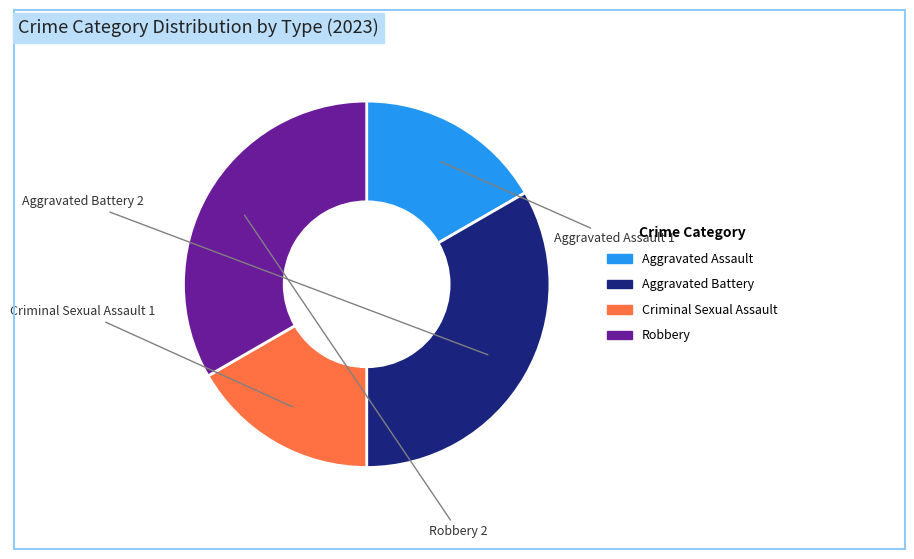

Between Criminal Sexual Assault and Robbery, which is larger?

Robbery